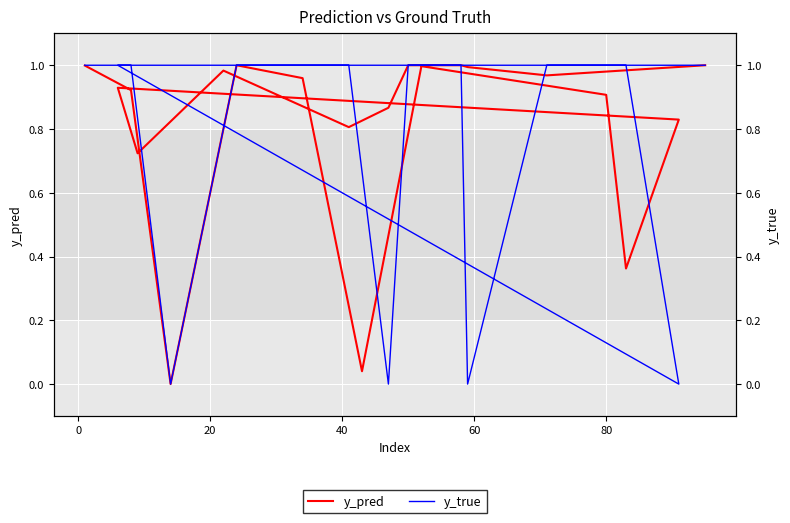

True or false: y_pred has more than 2 points higher than both neighbors.

True